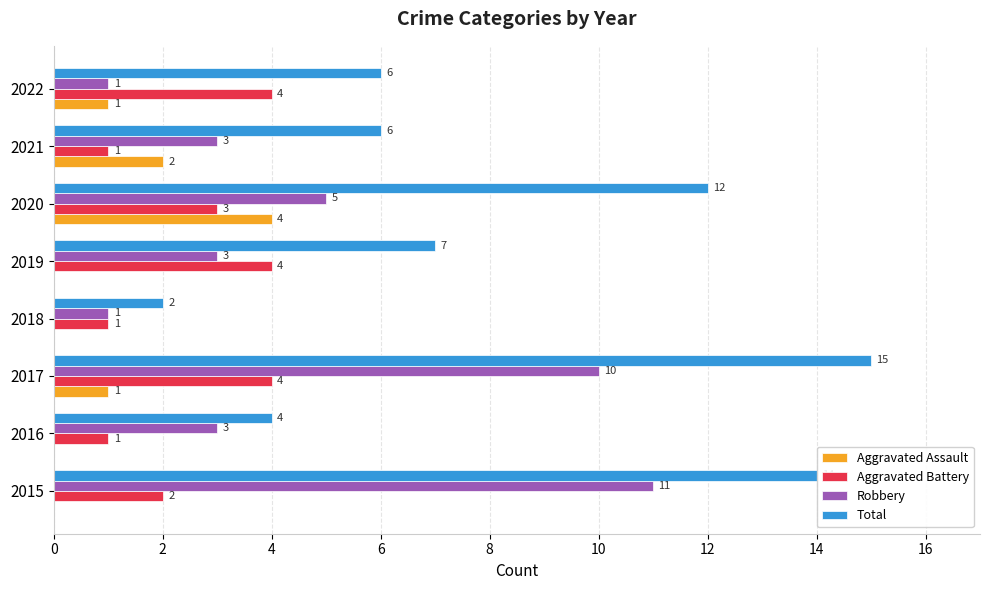

Which series has the largest total across all categories?

Total